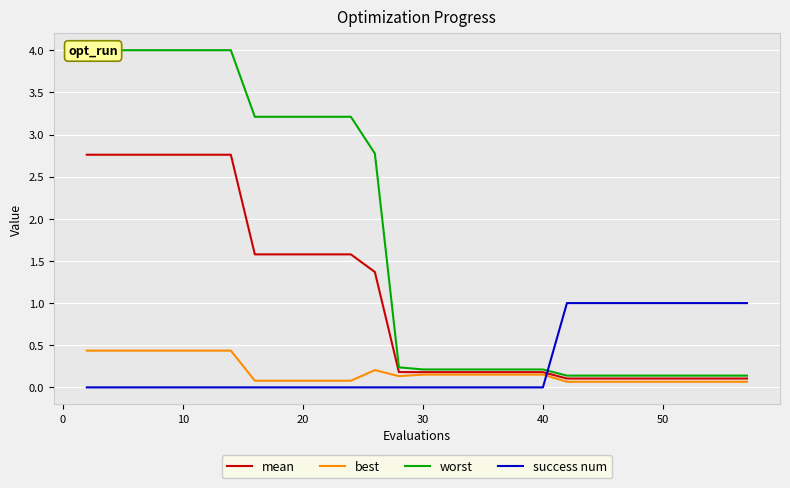

True or false: worst and mean intersect in this chart.

False